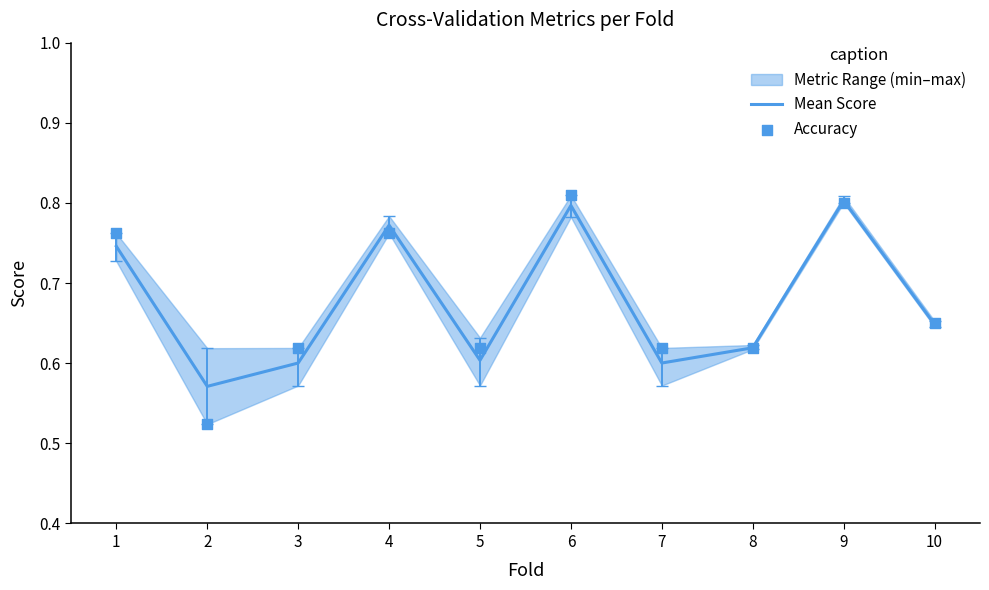

Which series has the largest Y range (max minus min)?

Accuracy